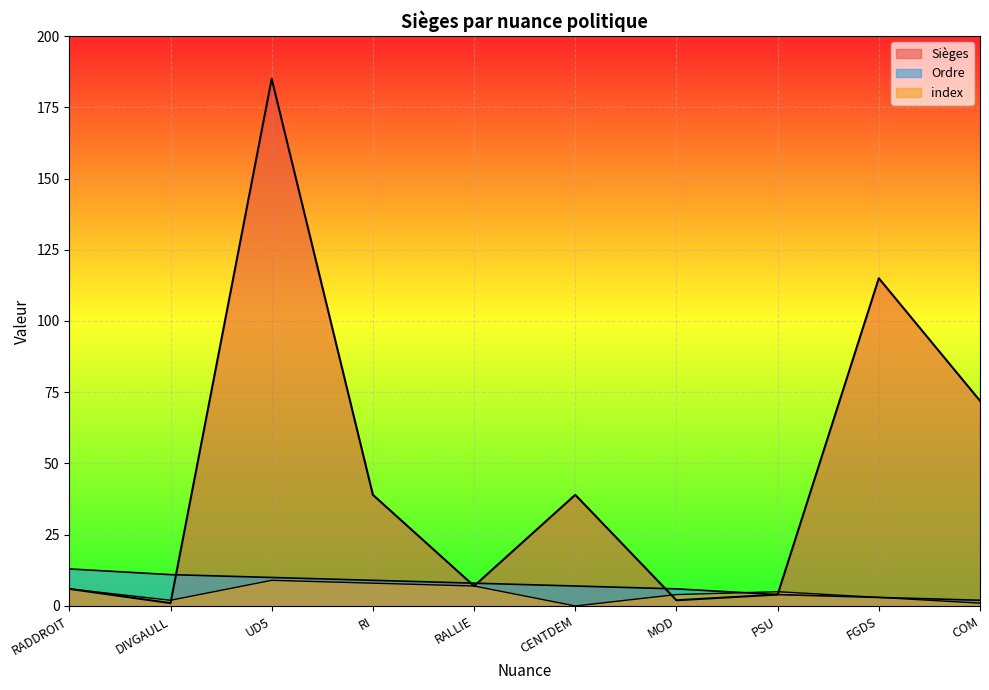

How many intersections are there between Ordre and Sièges?

4